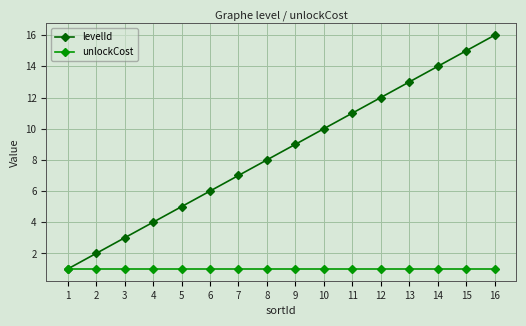

At which category is the sum across all series the highest?

16